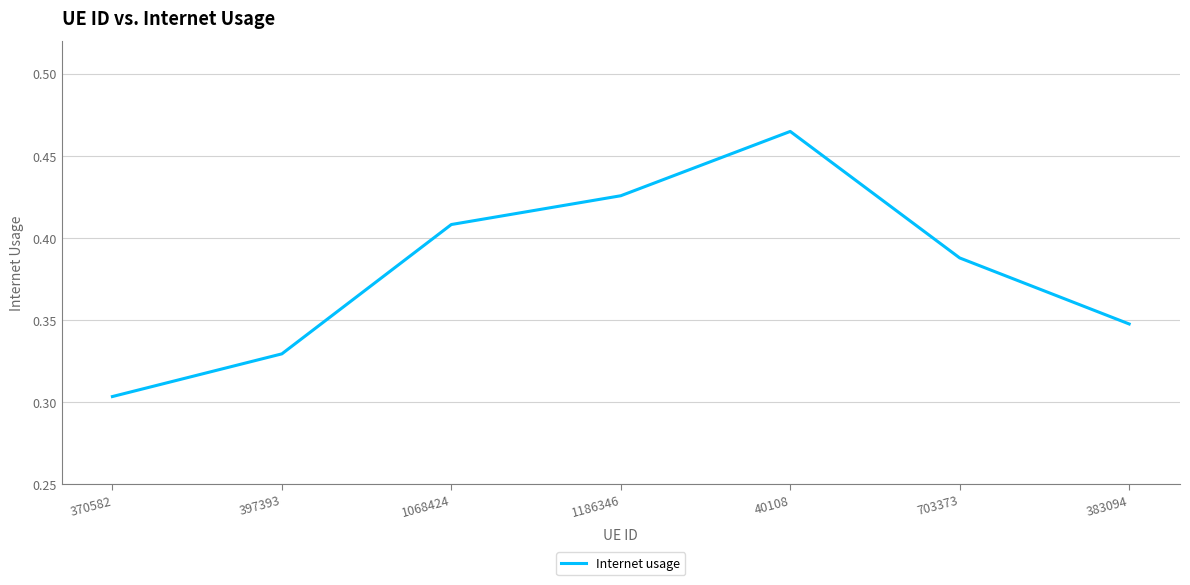

Which has a higher value, 40108 or 703373?

40108